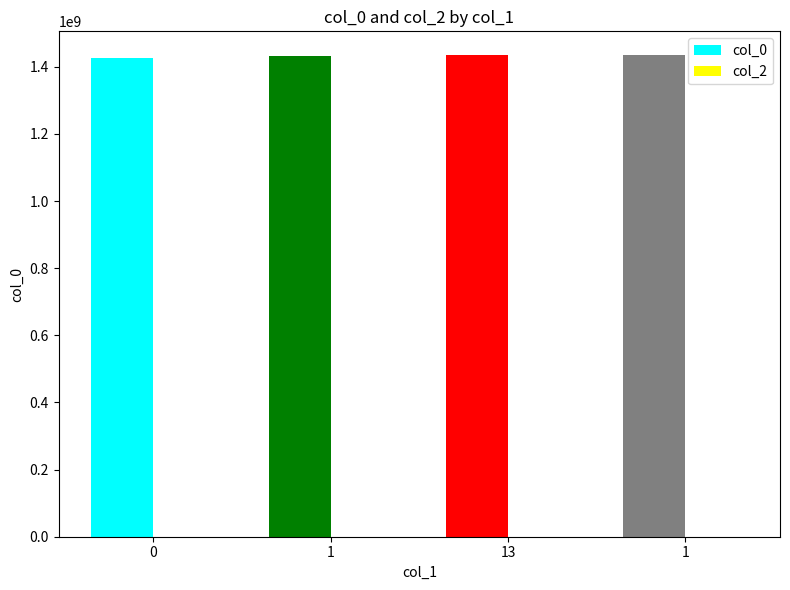

What is the label of the 2nd bar from the right?

13